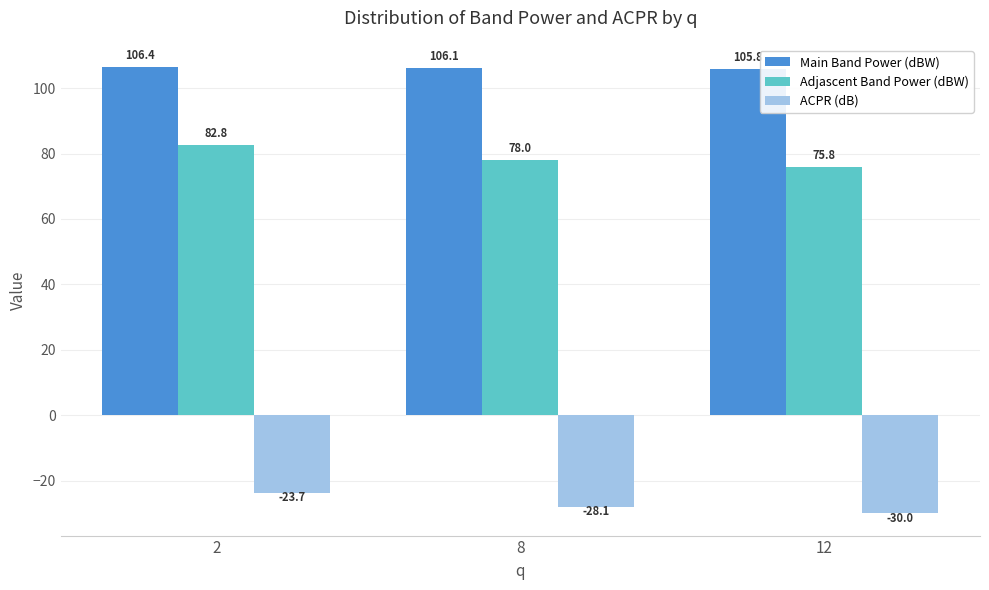

Rank the series by their maximum value, from lowest to highest.

ACPR (dB), Adjascent Band Power (dBW), Main Band Power (dBW)